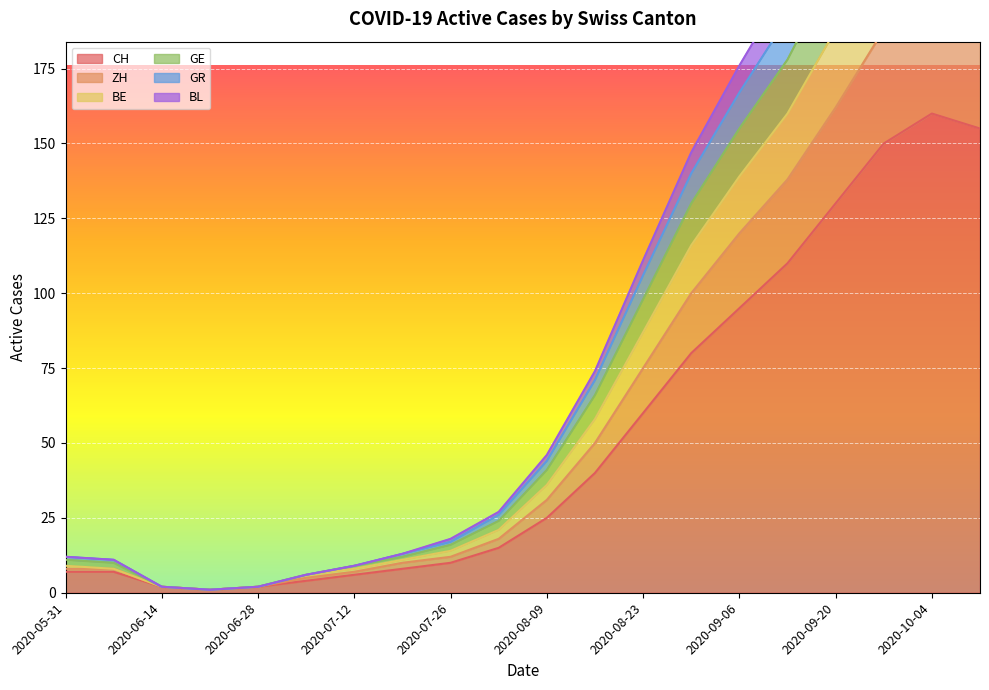

Is it true that CH equals 2 at 2020-06-14?

True